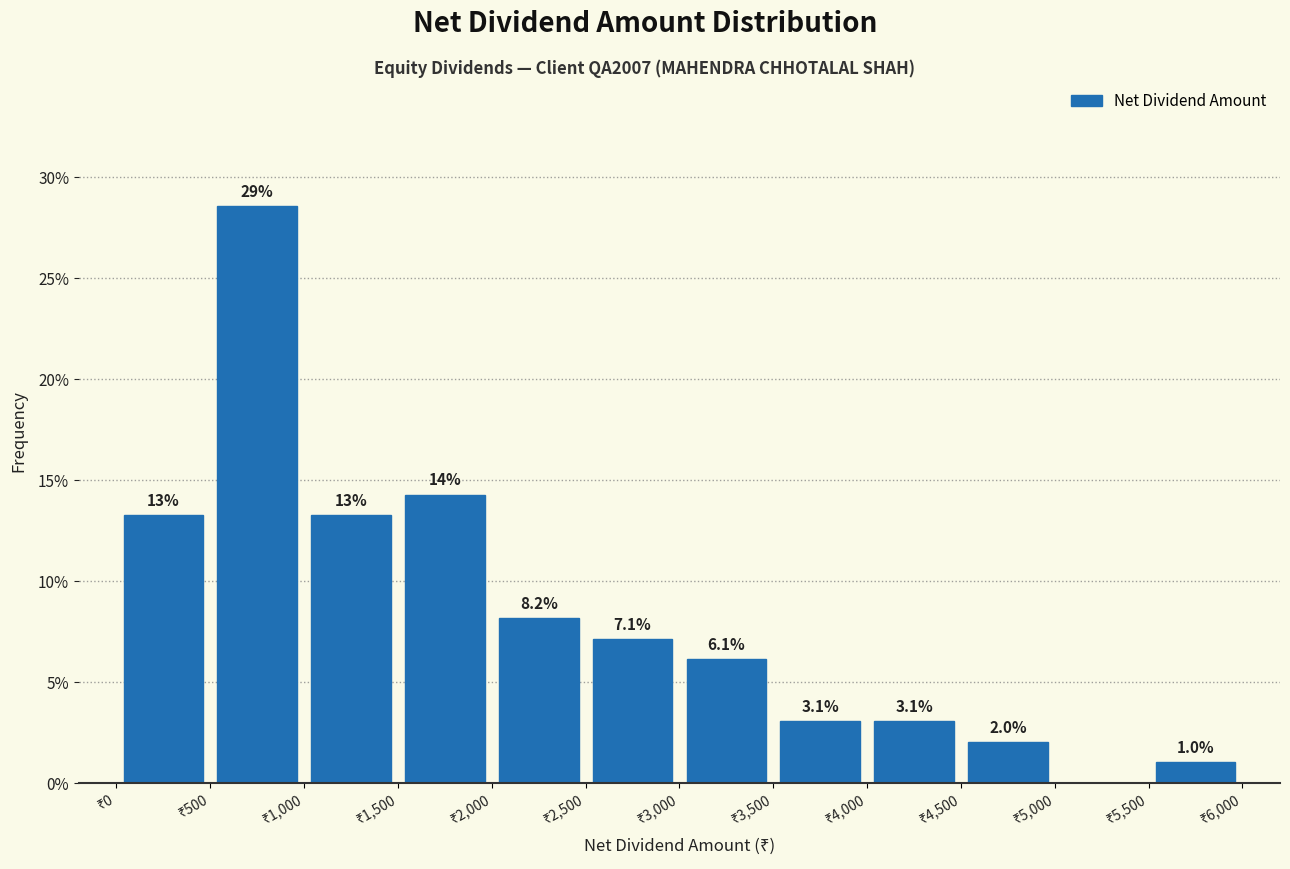

Which range on the x-axis has the tallest bar?

500 to 1000